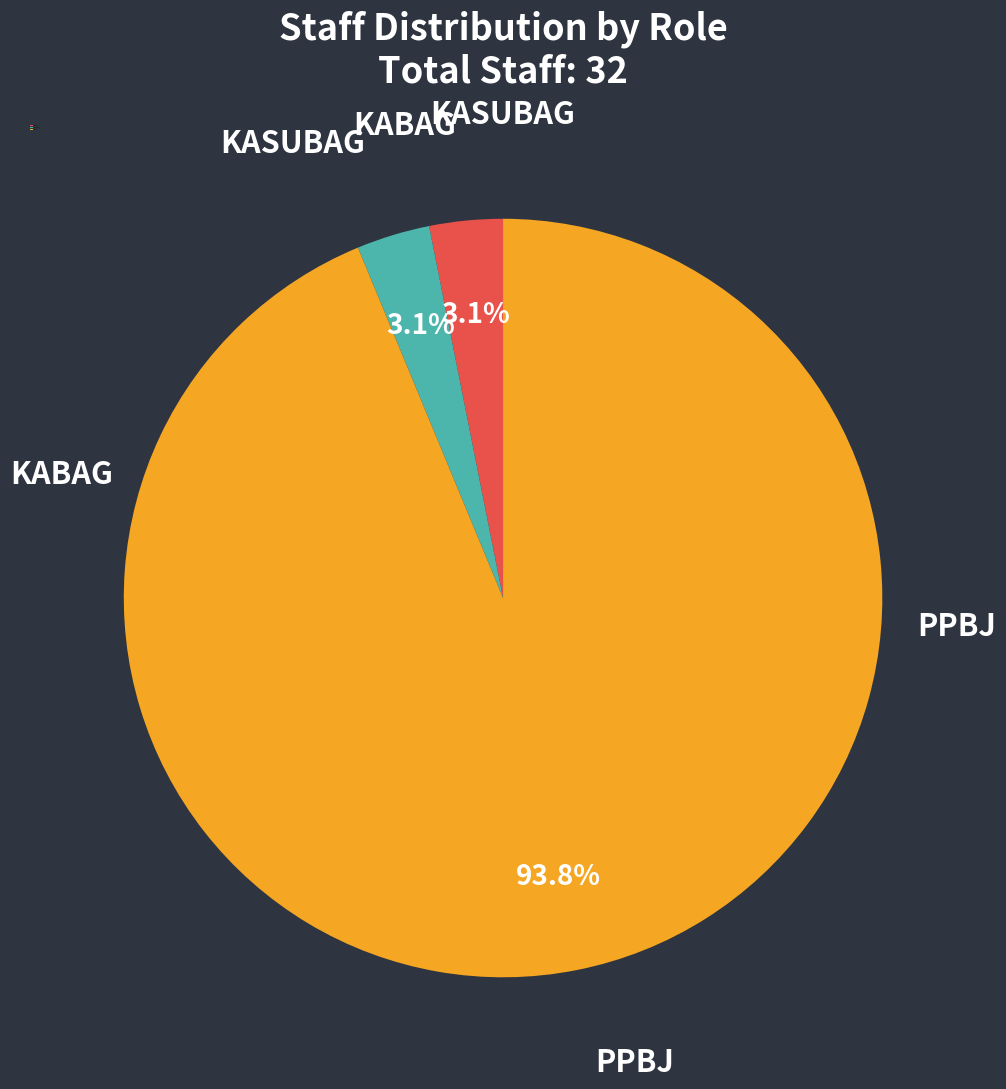

Which slice is the largest?

PPBJ